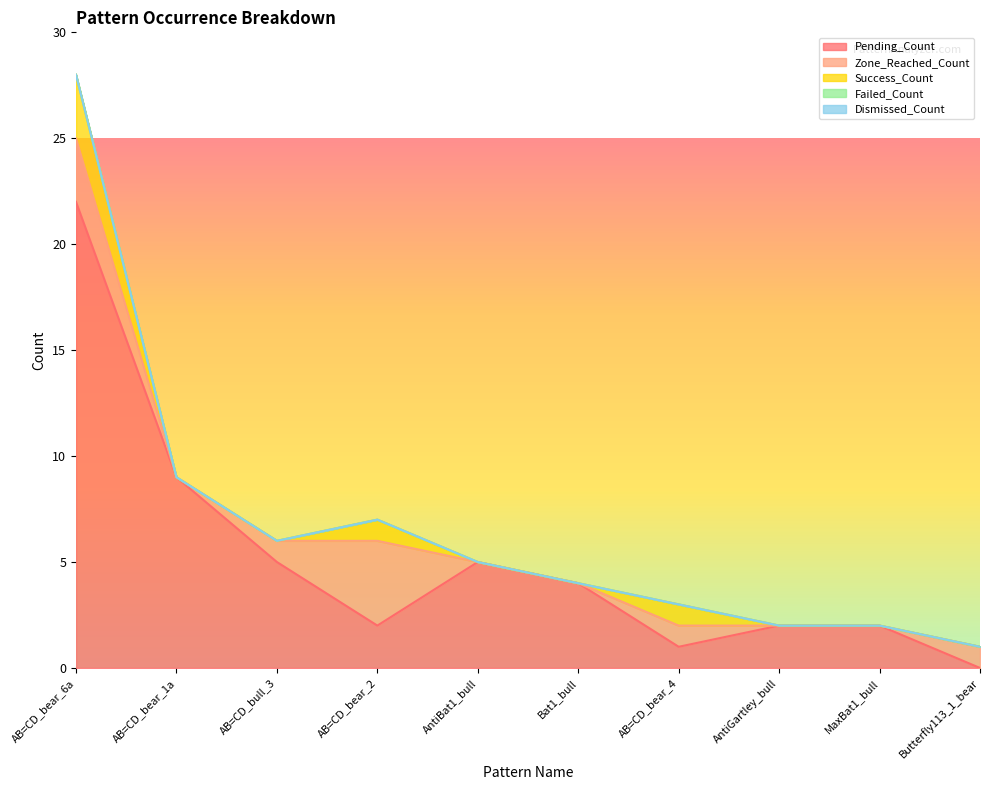

Is the value of Pending_Count at AB=CD_bear_6a greater than the value of Zone_Reached_Count at AntiBat1_bull?

Yes